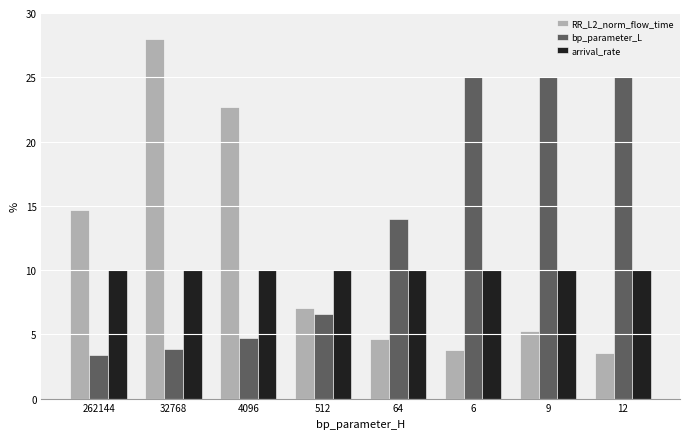

What is the label of the 1st bar from the right?

12